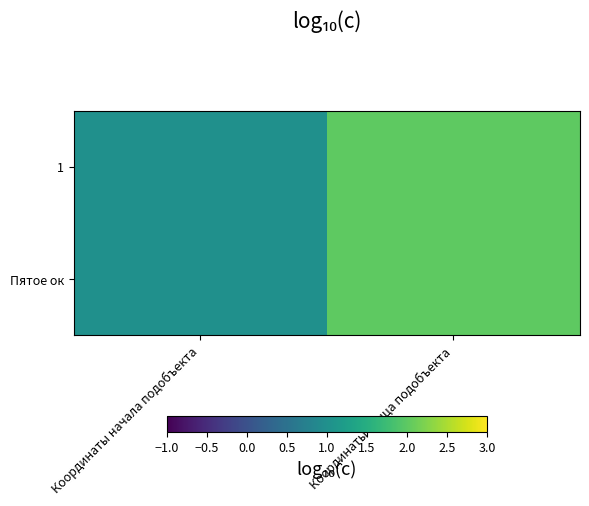

Reading left to right, transcribe all the data shown in this chart.

1: Координаты начала подобъекта=1	Координаты конца подобъекта=2
Пятое ок: Координаты начала подобъекта=1	Координаты конца подобъекта=2